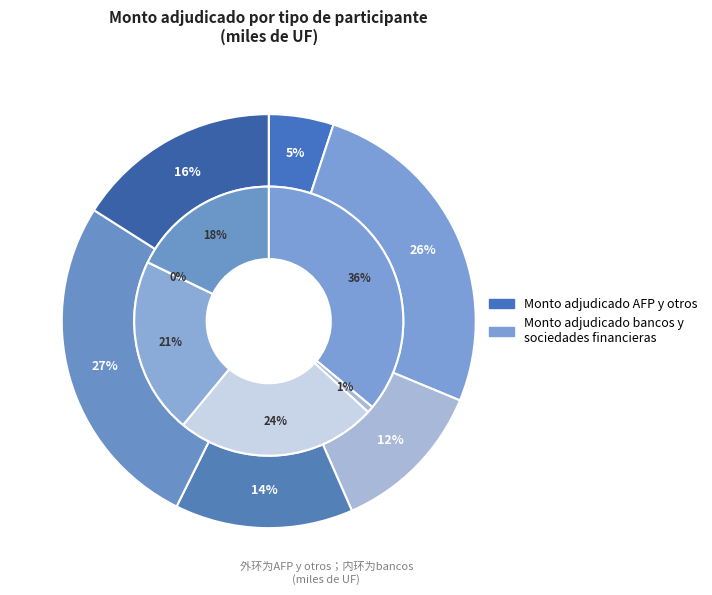

Rank the series by their average value, from highest to lowest.

AFP, bancos